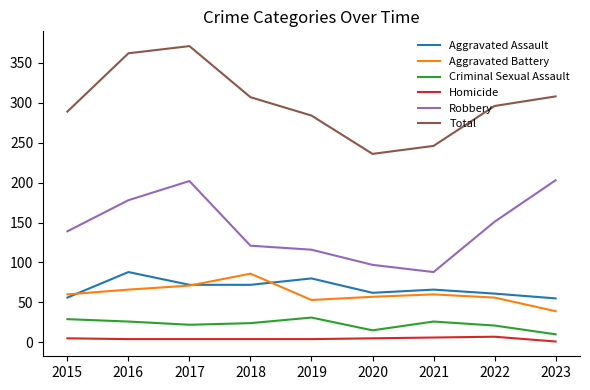

Between 2017 and 2019, which series saw the biggest shift?

Total